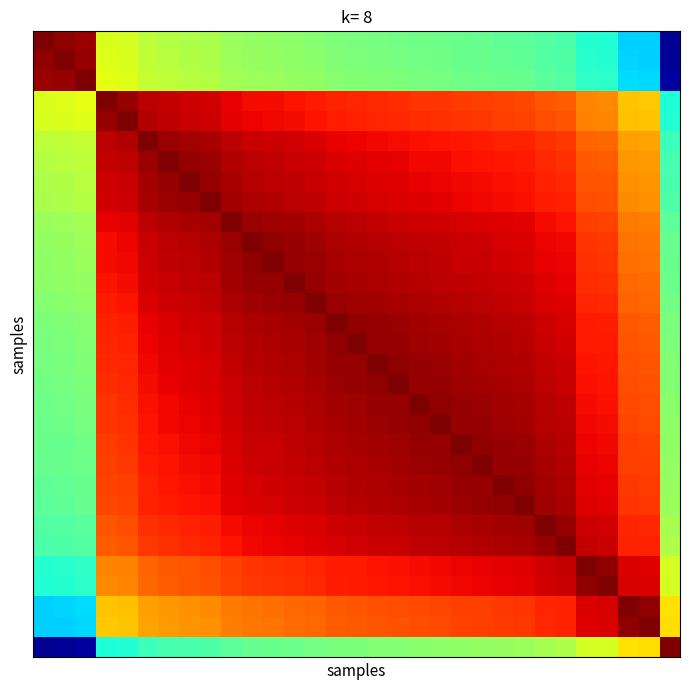

At which category is the sum across all series the highest?

15